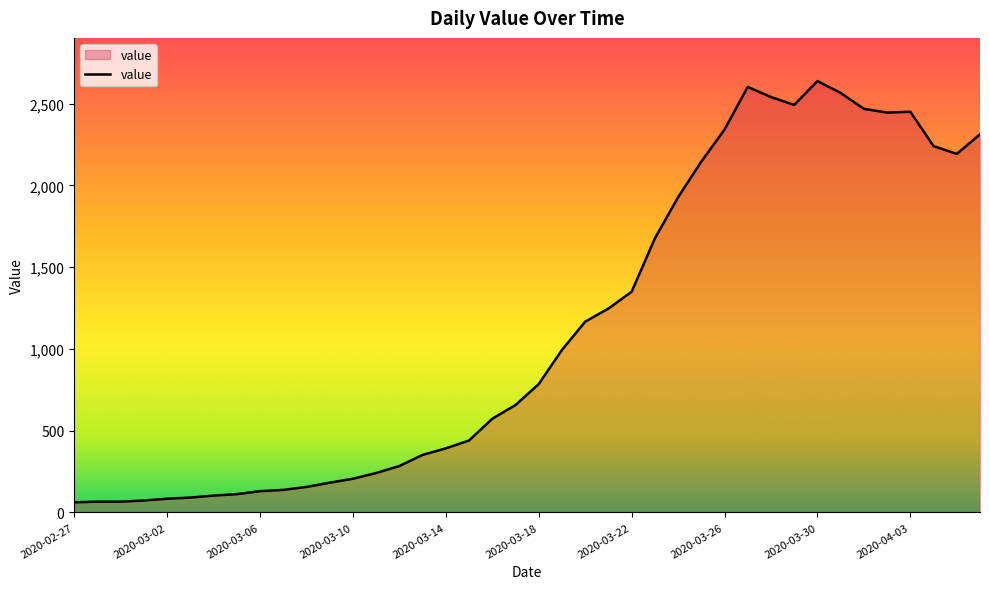

What is the maximum value shown in the chart?

2639